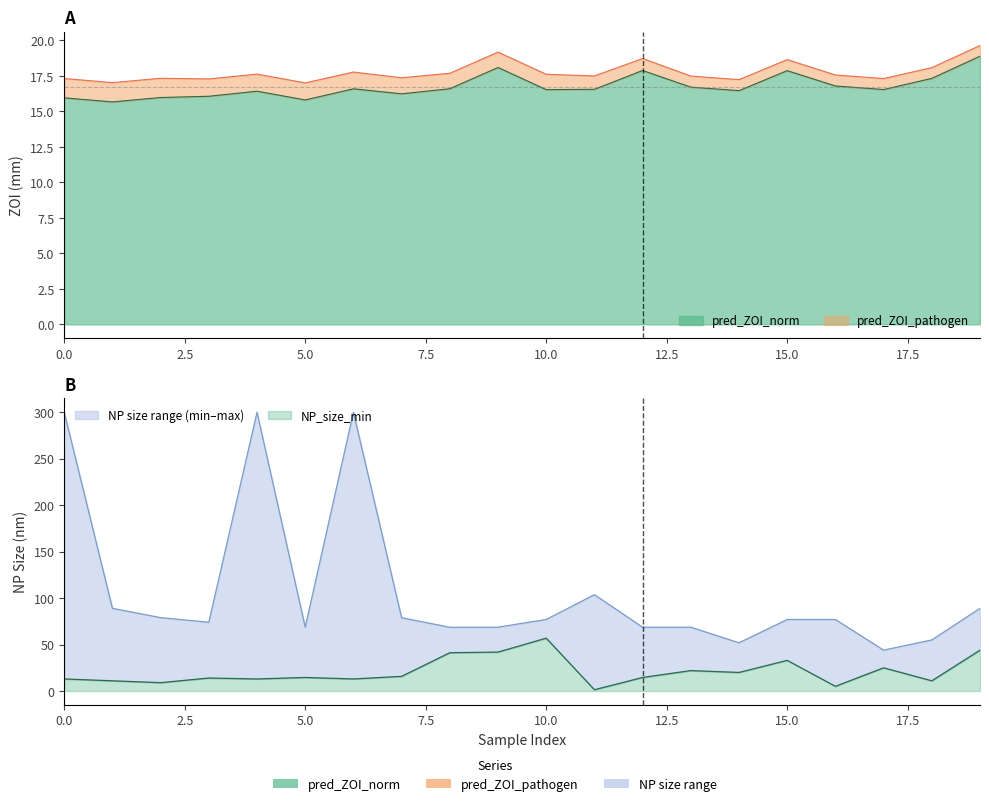

True or false: NP_size_max and pred_ZOI_pathogen intersect in this chart.

False